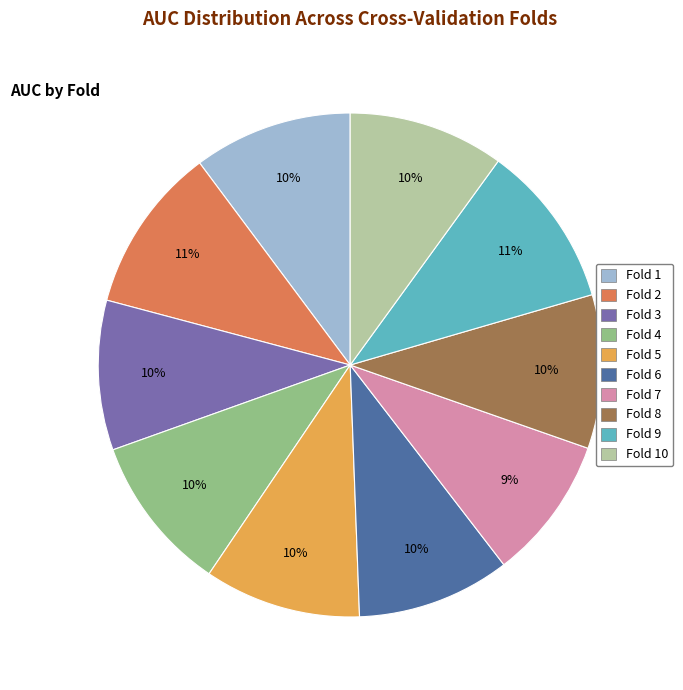

Is there a majority slice in this chart?

No